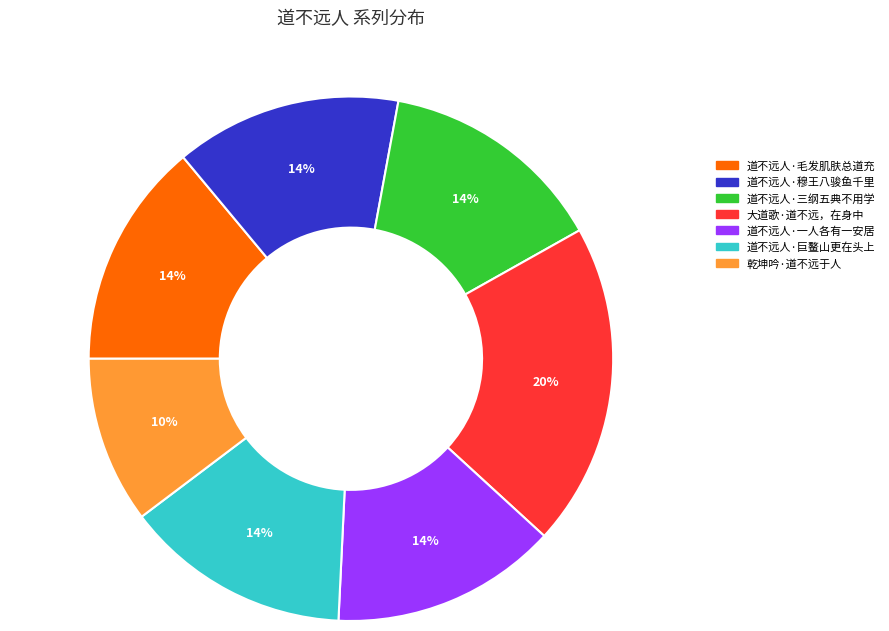

Approximately how many times larger is the value at 道不远人·毛发肌肤总道充 compared to 乾坤吟·道不远于人?

1.4